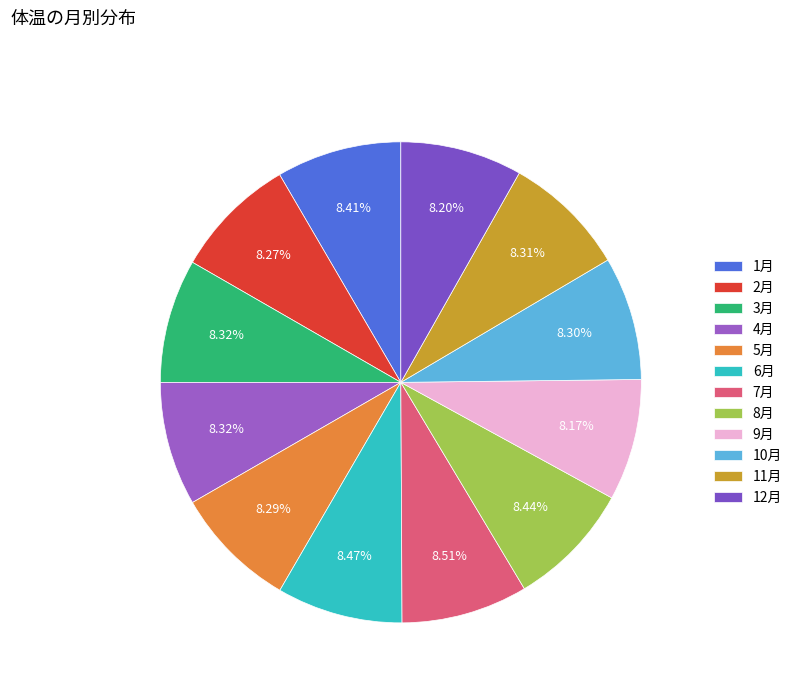

Is it true that 5月 is 1% of the pie?

False